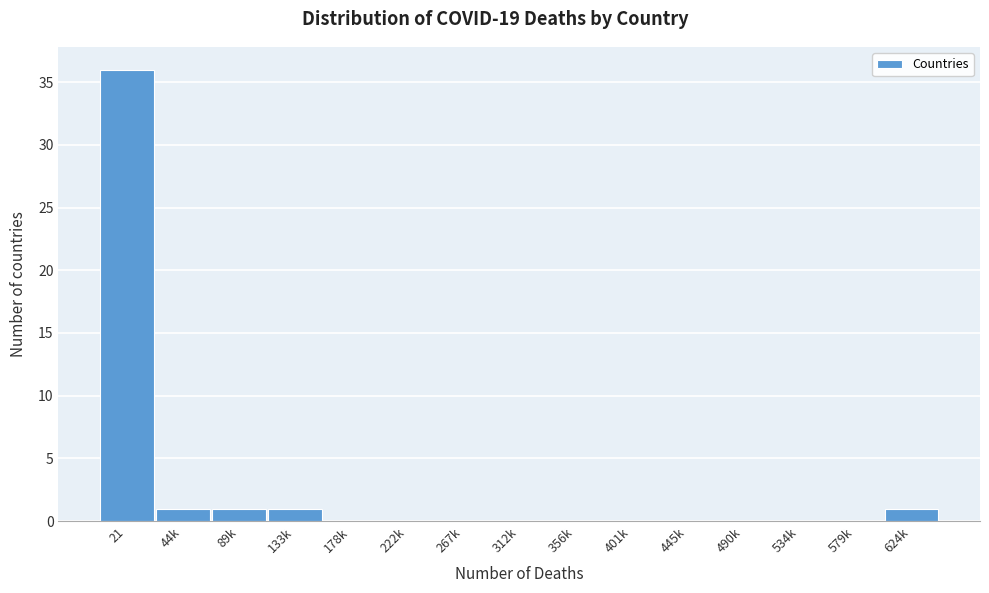

Reading left to right, transcribe all the data shown in this chart.

21=36	44k=1	89k=1	133k=1	178k=0	222k=0	267k=0	312k=0	356k=0	401k=0	445k=0	490k=0	534k=0	579k=0	624k=1